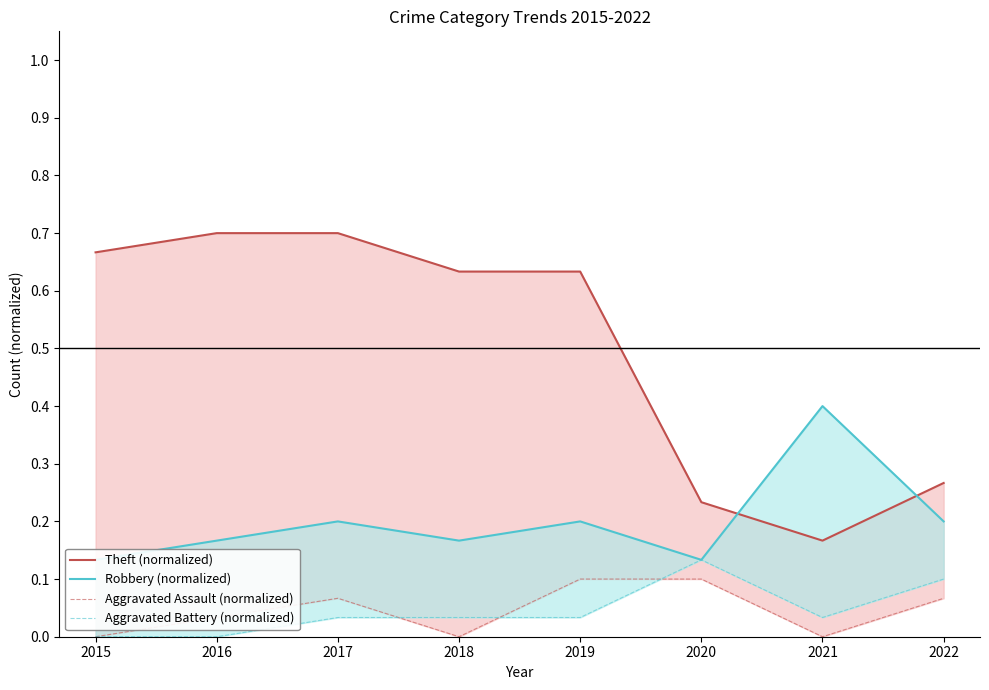

What is the sum of all Robbery (normalized) values?

1.6